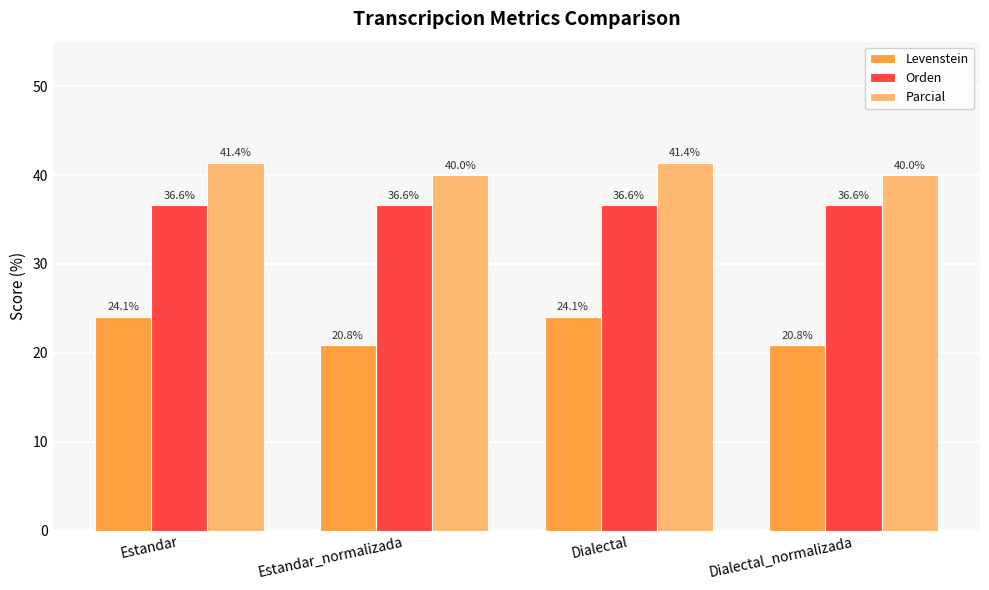

What is the label of the 2nd bar from the left?

Estandar_normalizada